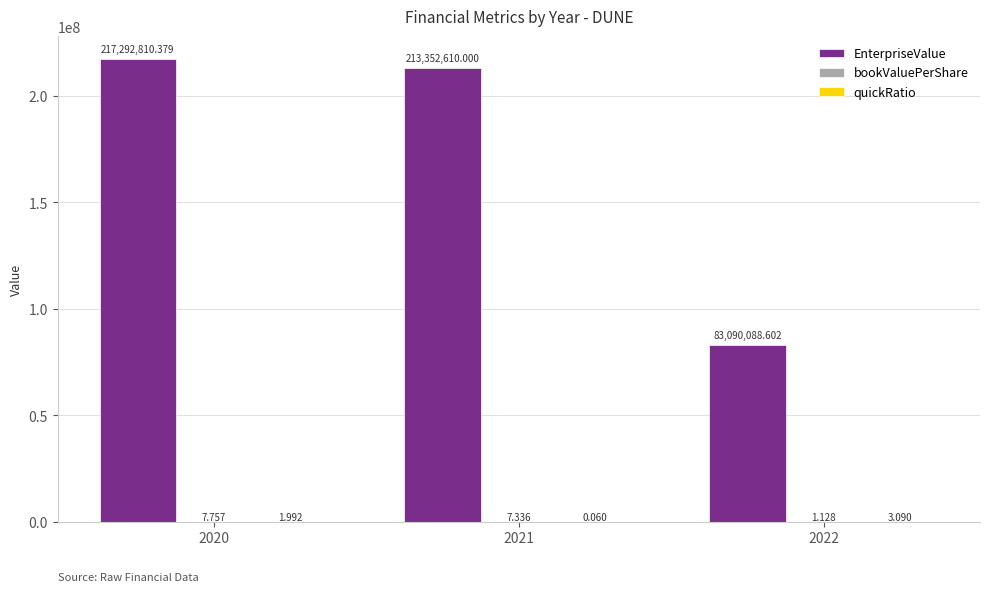

Which series has the largest total across all categories?

EnterpriseValue